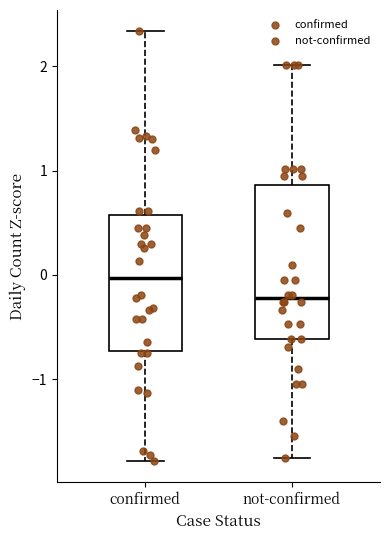

Reading left to right, transcribe this box plot: for each box, give where its median line is, the range the box spans, and where its two whiskers end, as read against the y-axis. The values are not printed on the chart, so give them approximately, as read against the axis.

confirmed: median 0.0, box -0.7 to 0.6, whiskers -1.8 to 2.3
not-confirmed: median -0.2, box -0.6 to 0.9, whiskers -1.8 to 2.0